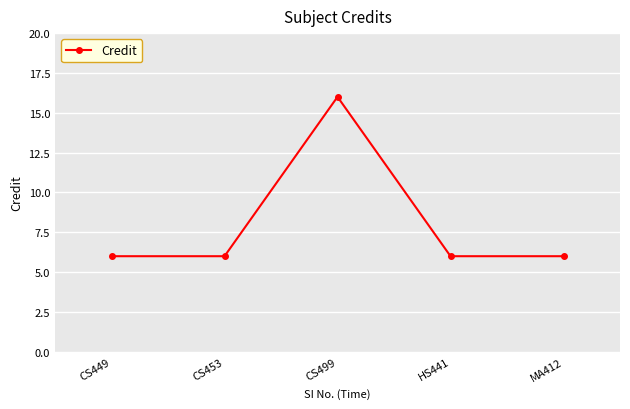

Where is the first local maximum?

CS499